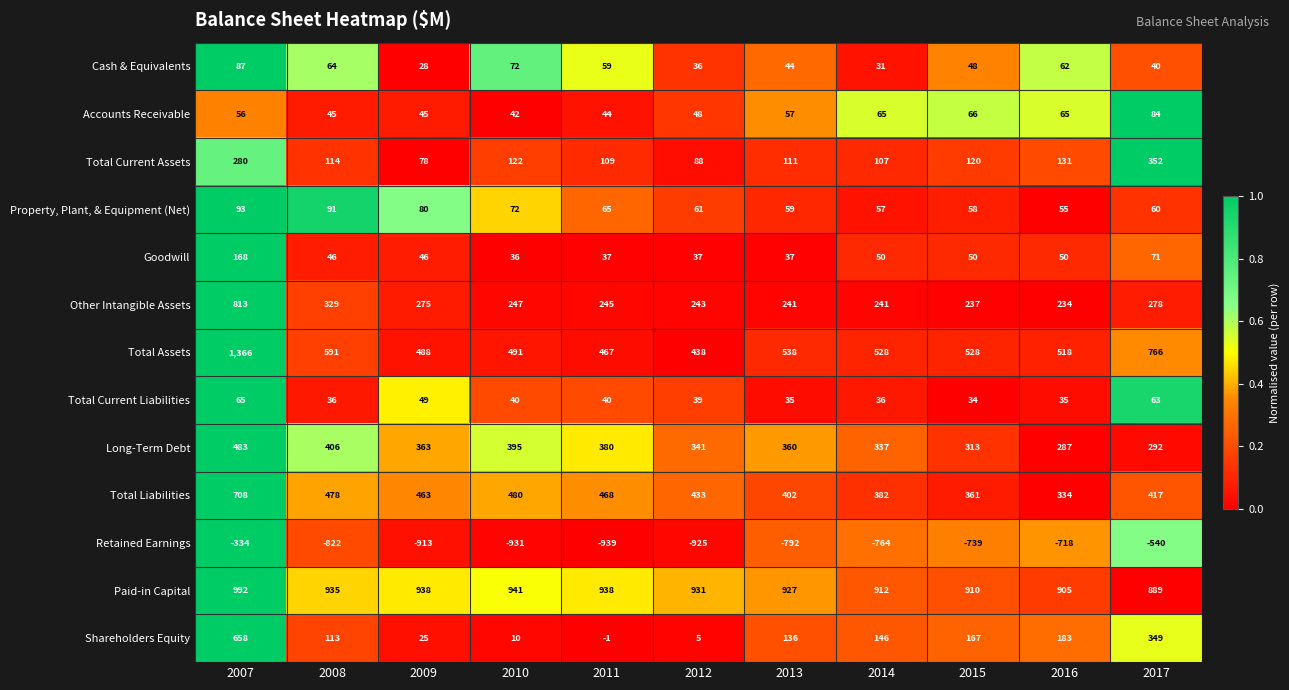

What is the lowest value of the Total Liabilities series?

334